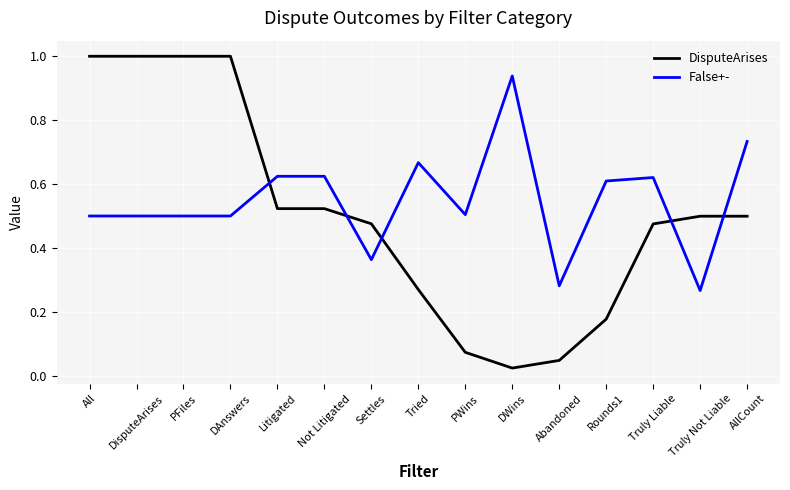

What is the total value across all series at DisputeArises?

1.5